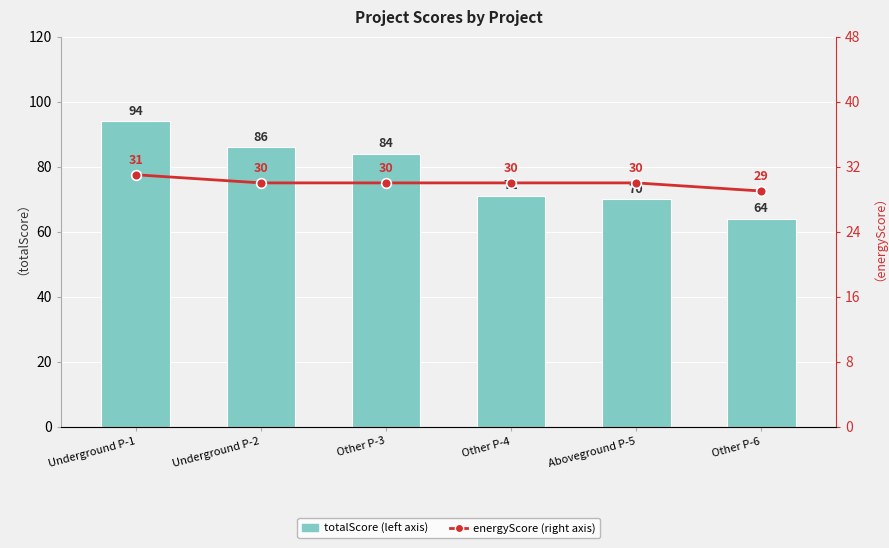

What is the total value across all series at Aboveground P-5?

100